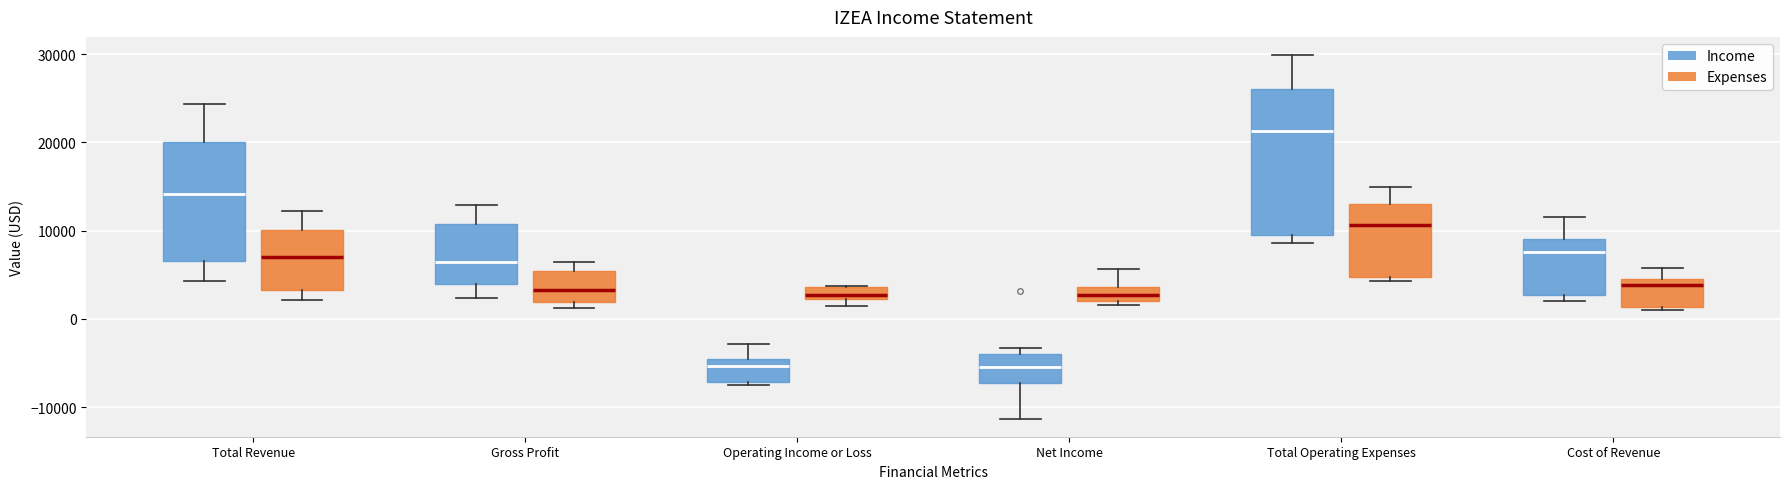

Where is the upper edge of the box for Total Operating Expenses (Income) on the y-axis? The values are not printed on the chart, so give them approximately, as read against the axis.

26000